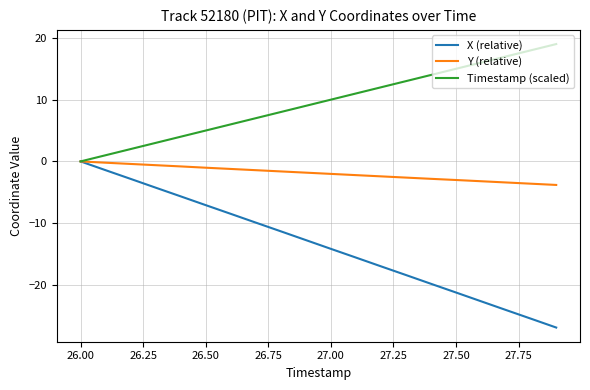

Which series has the widest spread of values?

X (relative)